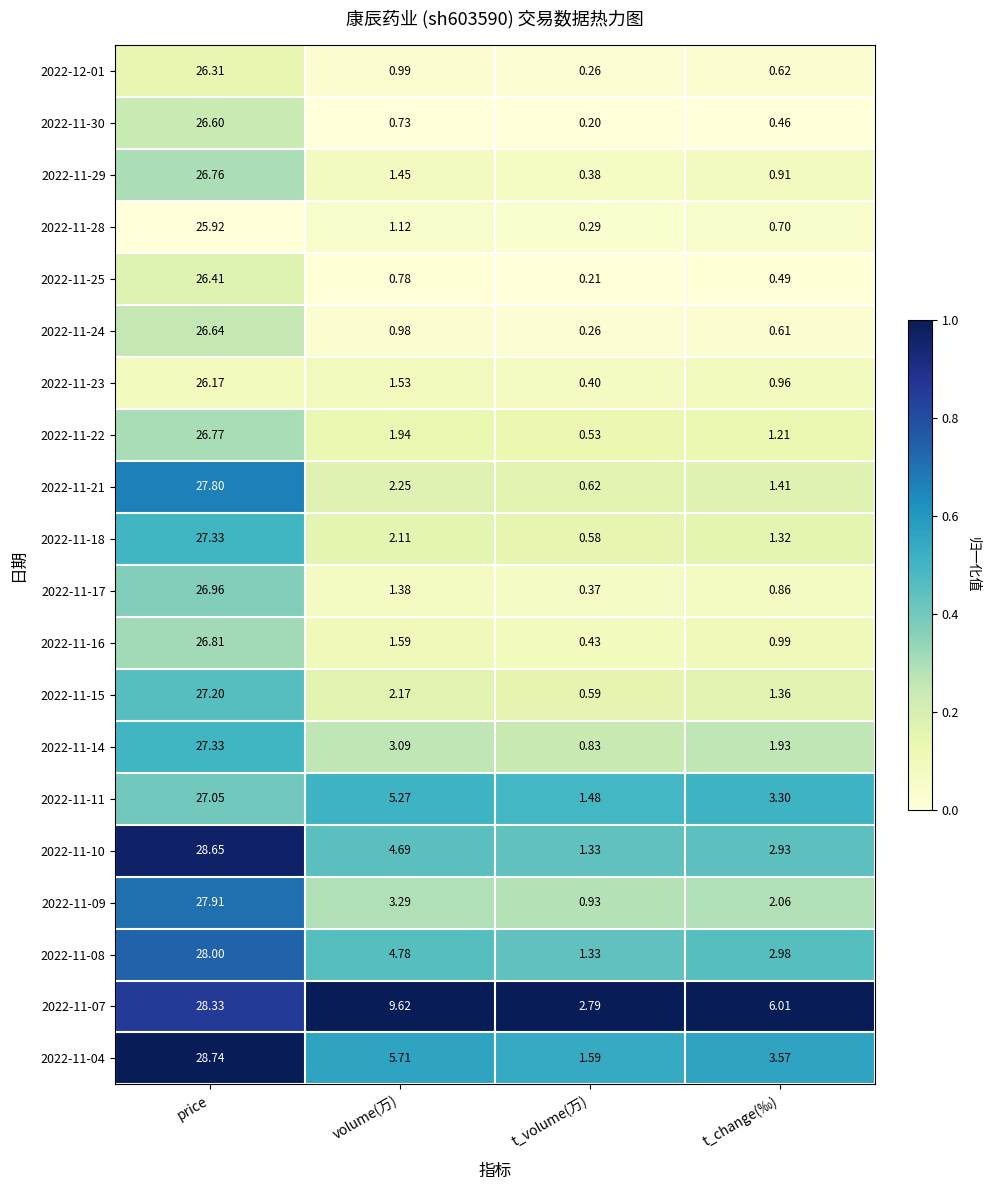

Rank the categories by 2022-11-23 value from highest to lowest.

price, volume(万), t_change(‰), t_volume(万)